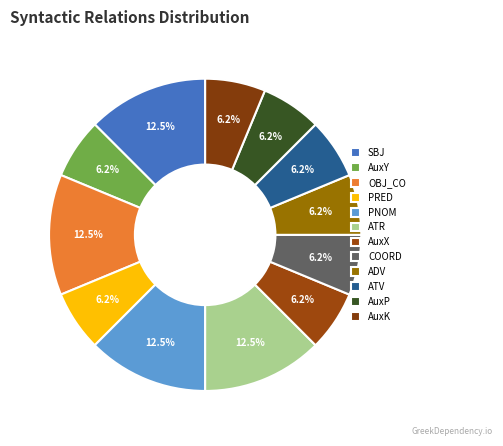

Count the number of slices in the pie.

12